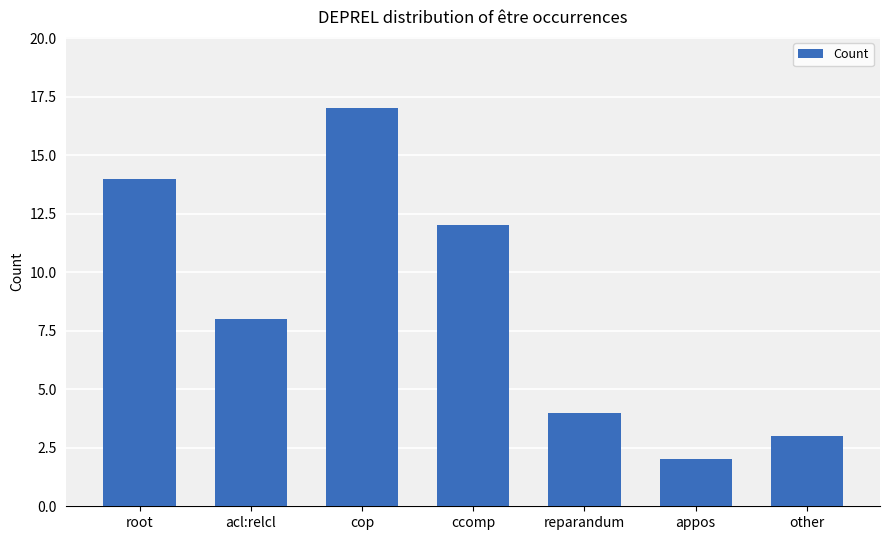

How many values are below 8?

3